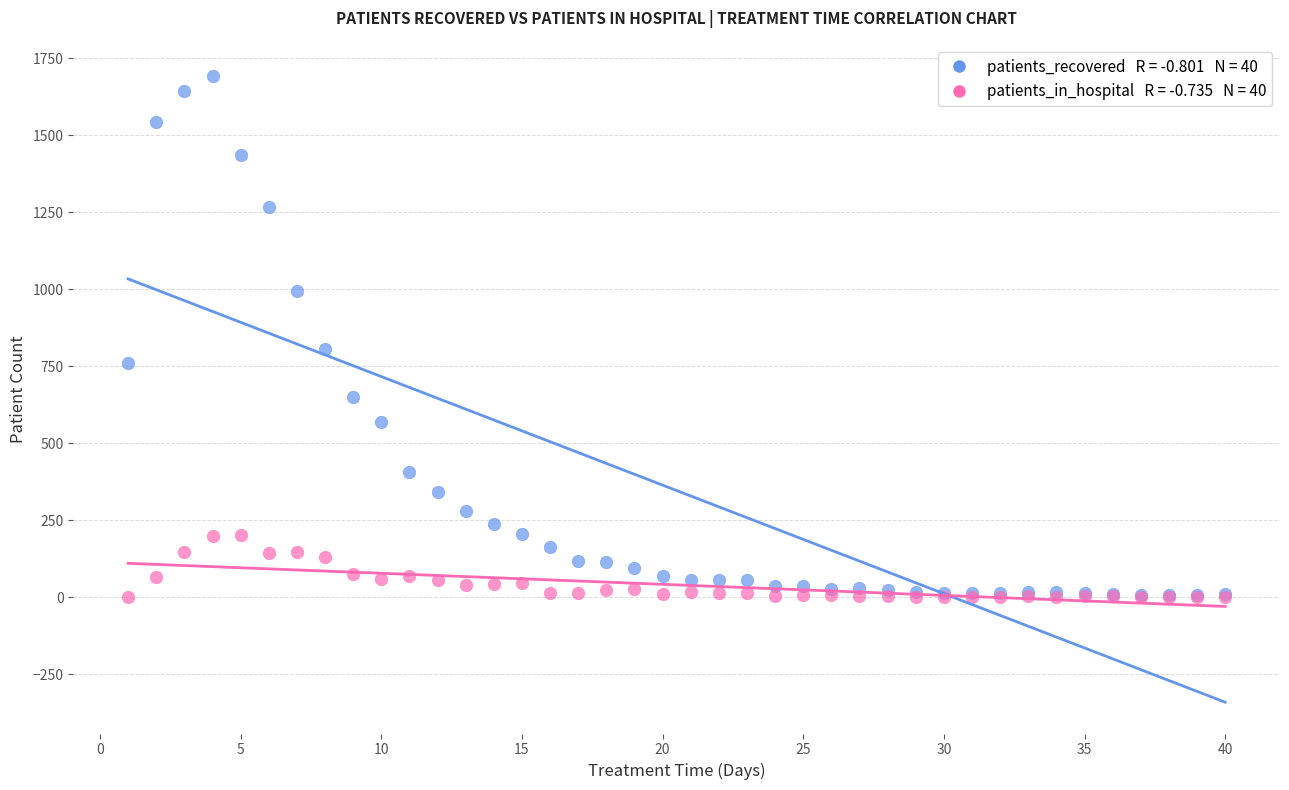

Across all series, what Y value is closest to 846?

807